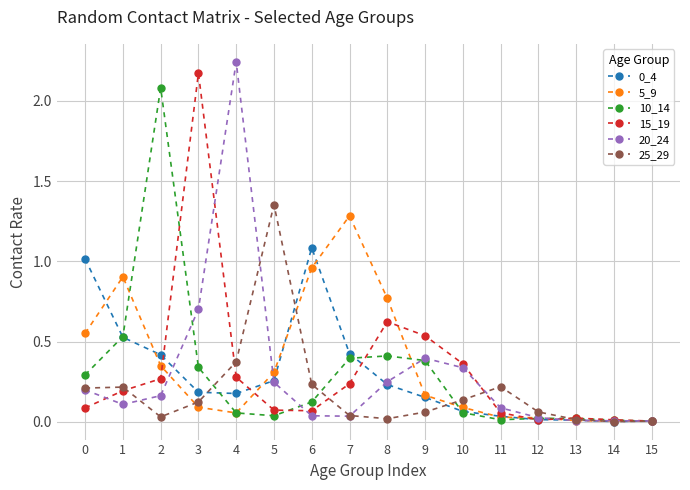

True or false: 15_19 has a value of 0.1 at 2.

False